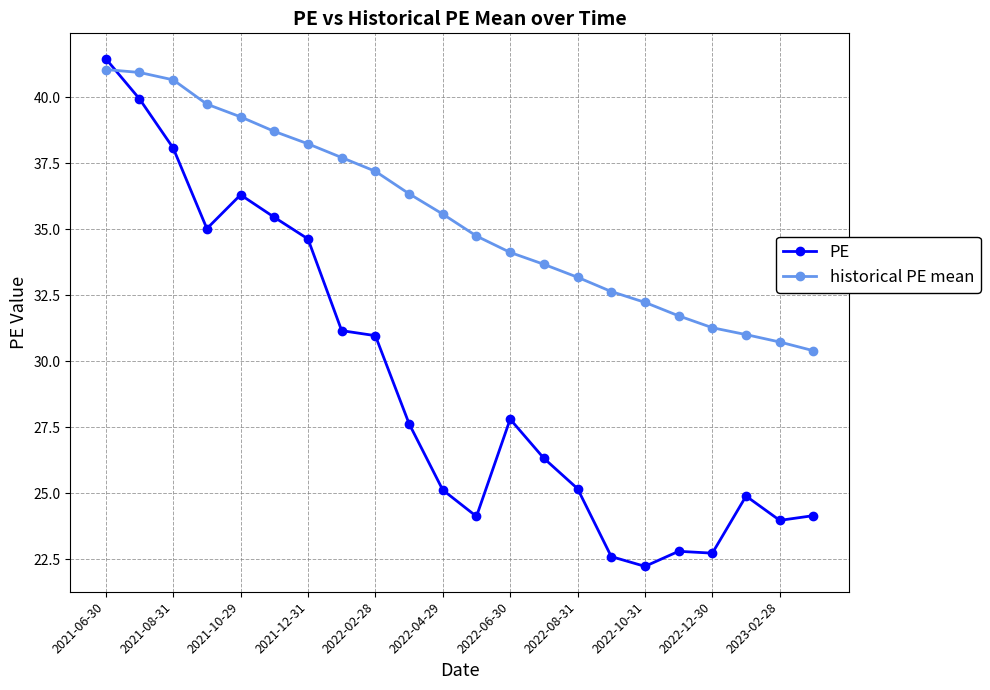

What is the minimum value for historical PE mean?

30.4